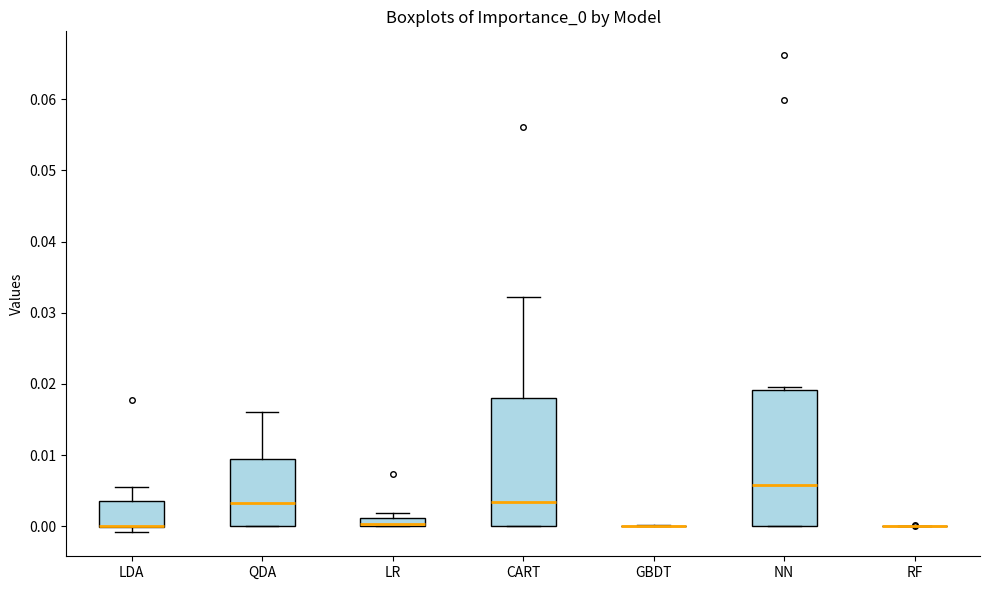

Comparing the boxes themselves (not the whiskers), which one is the tallest?

NN